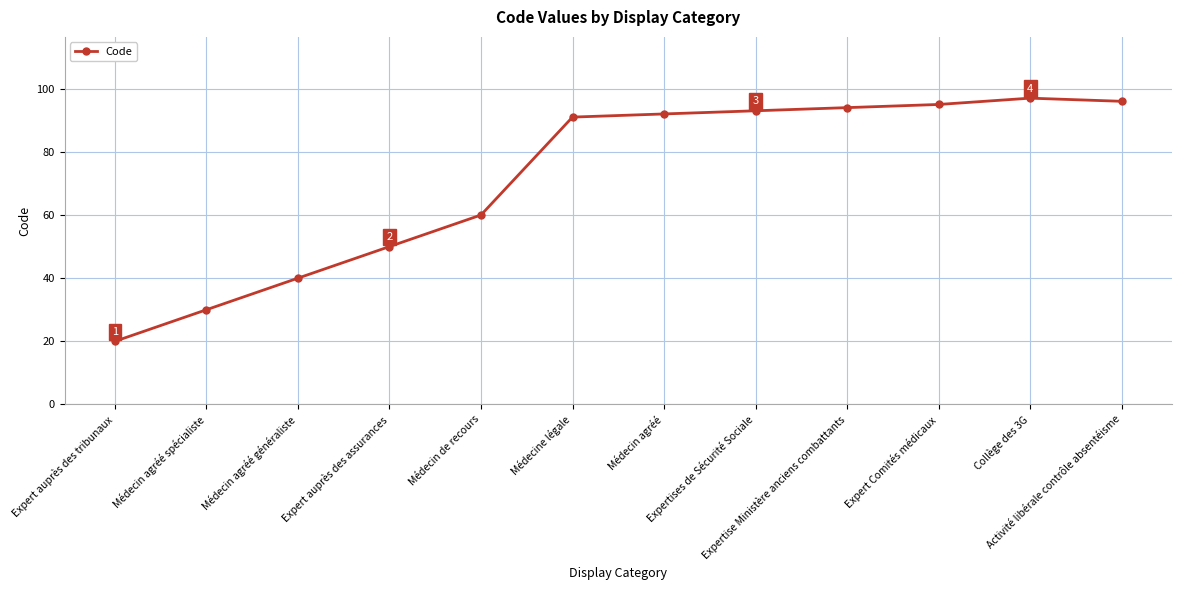

Rank the categories by value from highest to lowest.

Collège des 3G, Activité libérale contrôle absentéisme, Expert Comités médicaux, Expertise Ministère anciens combattants, Expertises de Sécurité Sociale, Médecin agréé, Médecine légale, Médecin de recours, Expert auprès des assurances, Médecin agréé généraliste, Médecin agréé spécialiste, Expert auprès des tribunaux